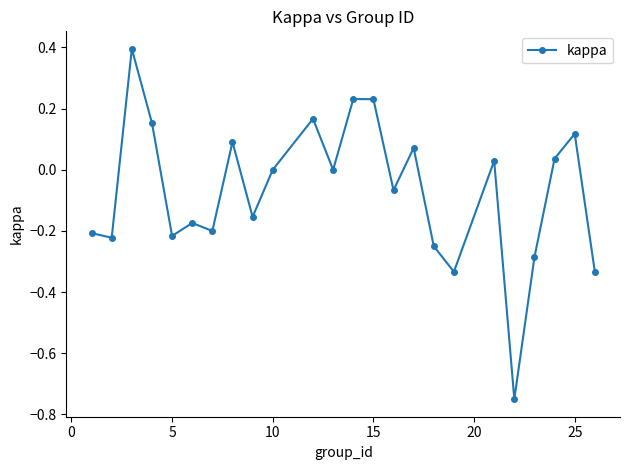

What is the difference between the second highest and second lowest values?

0.6